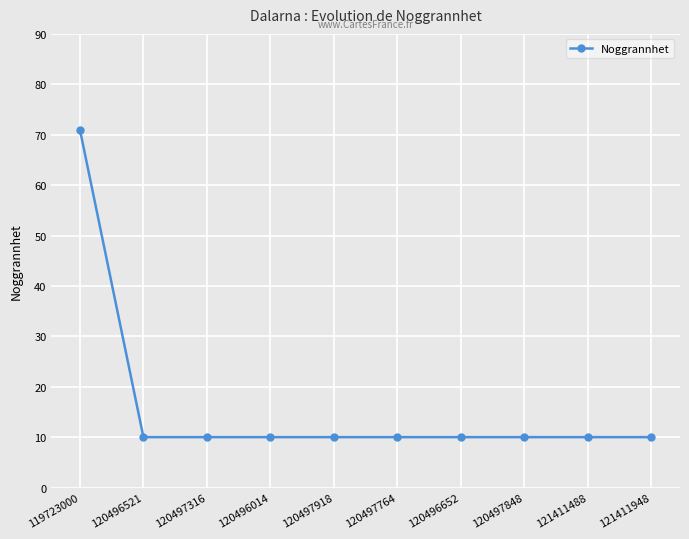

What is the greatest value displayed?

71